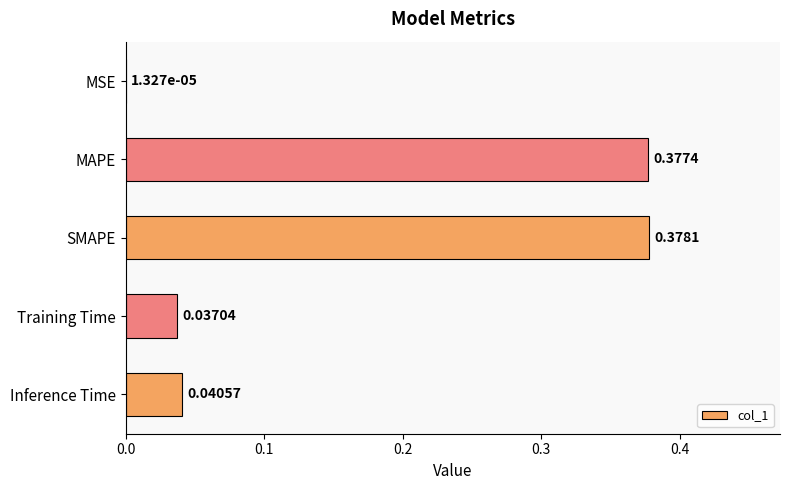

At which label is the value closest to 0?

MSE